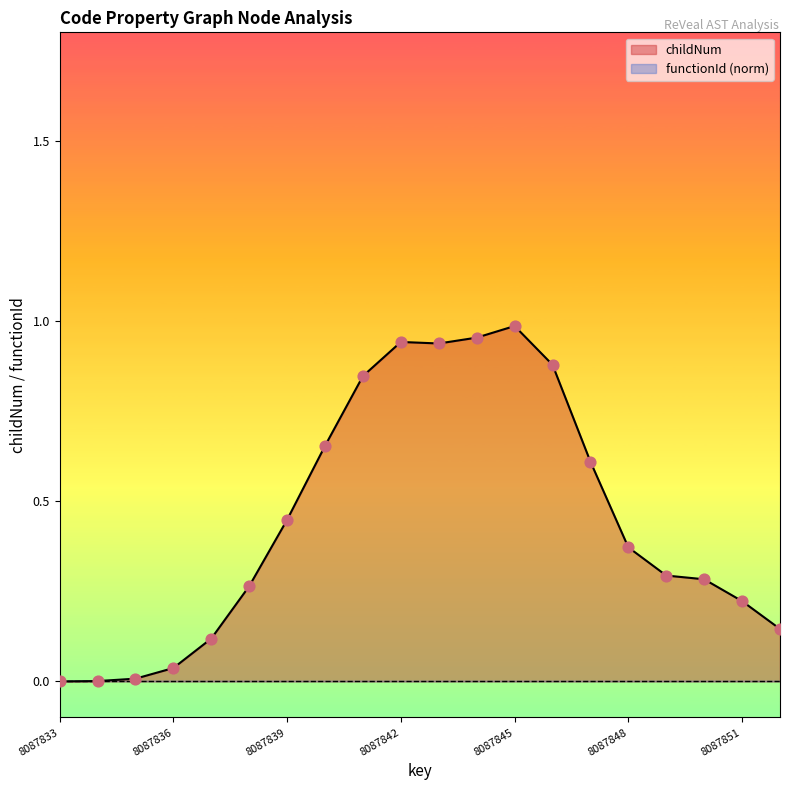

Which series reaches the maximum Y coordinate?

childNum